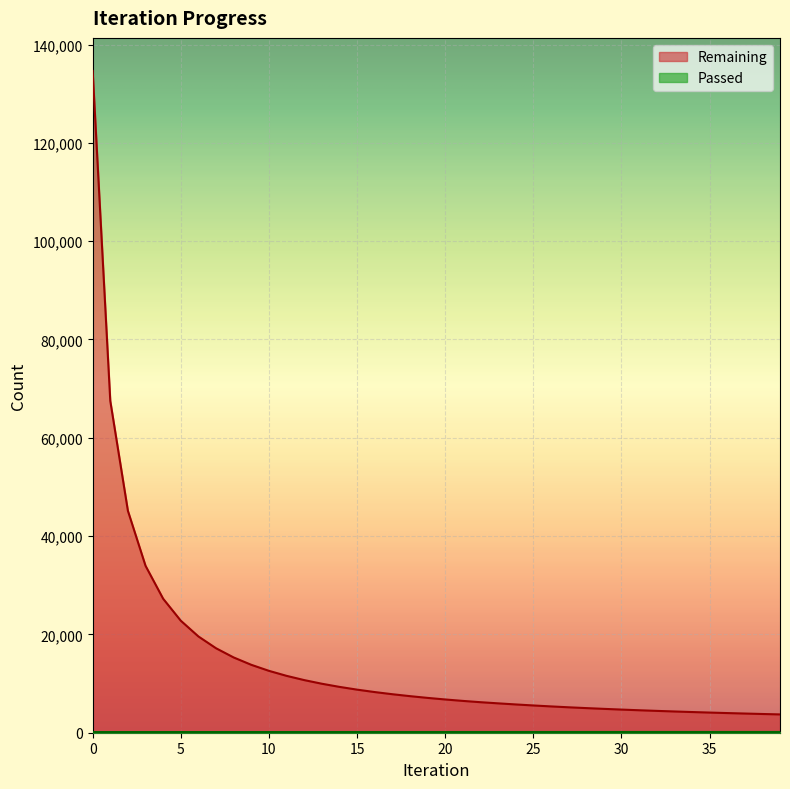

At how many categories does at least one series exceed 32143?

4